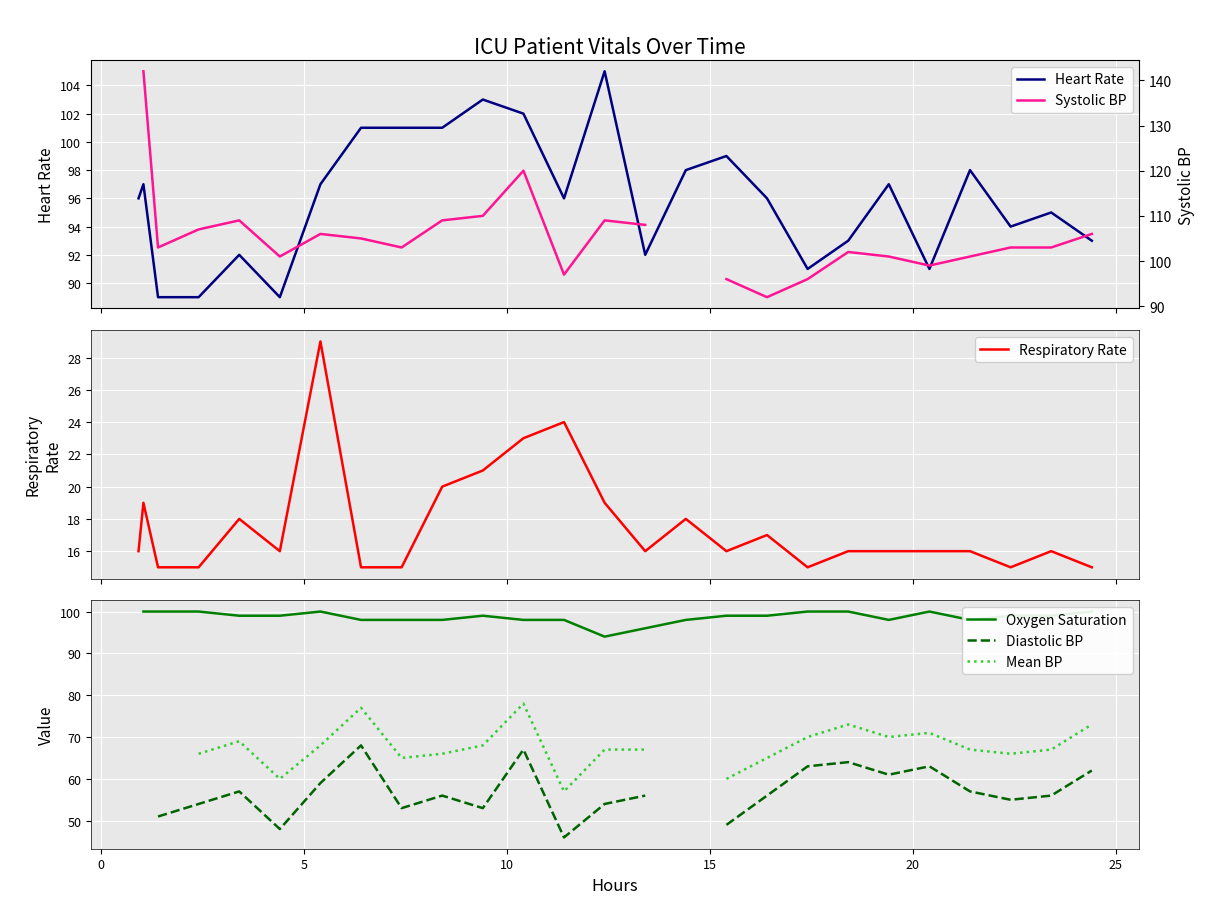

True or false: Systolic BP and Diastolic BP cross at least once.

False